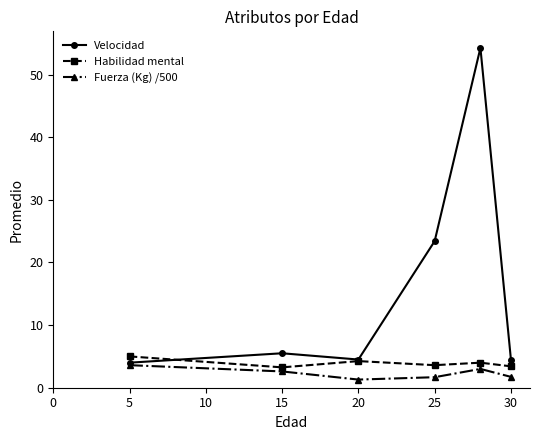

Which series has the largest total across all categories?

Velocidad